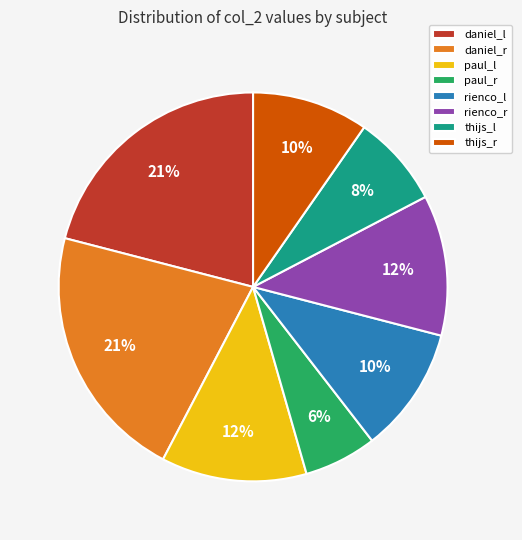

True or false: paul_r accounts for 6% of the total.

True